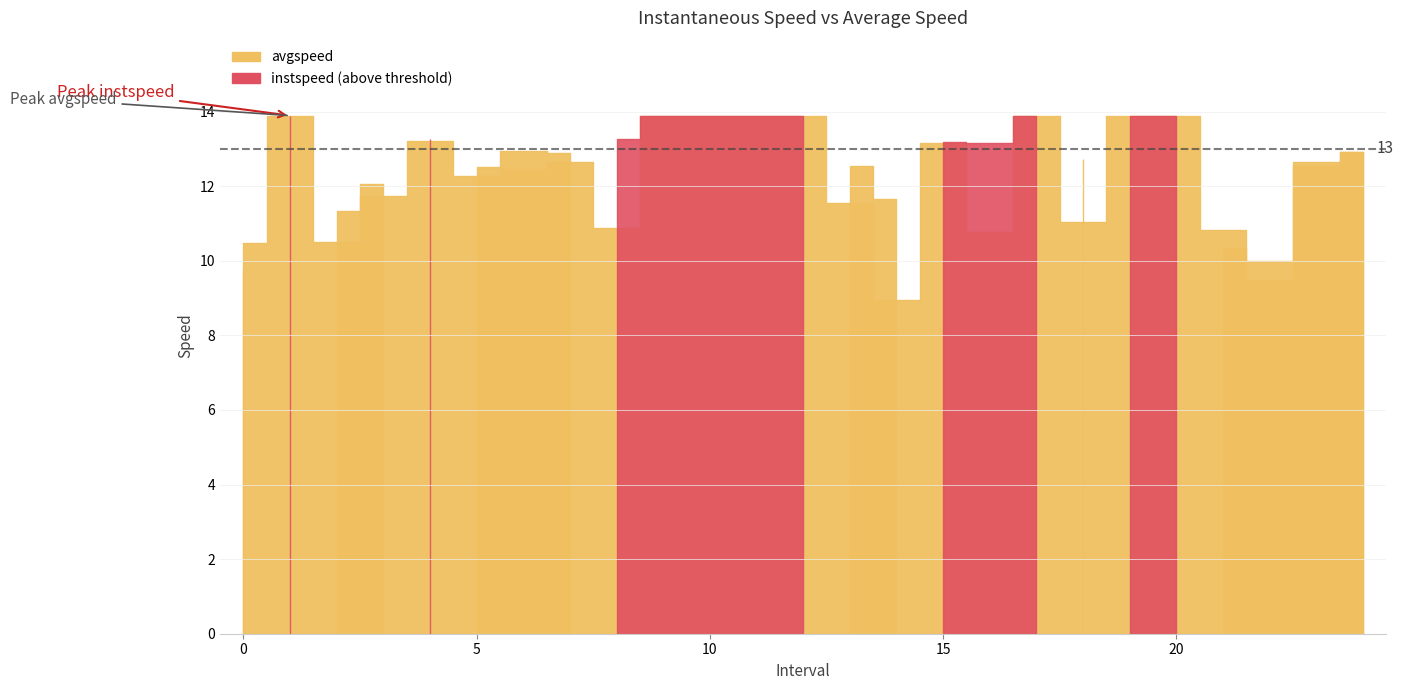

At which label does instspeed first exceed 12?

1